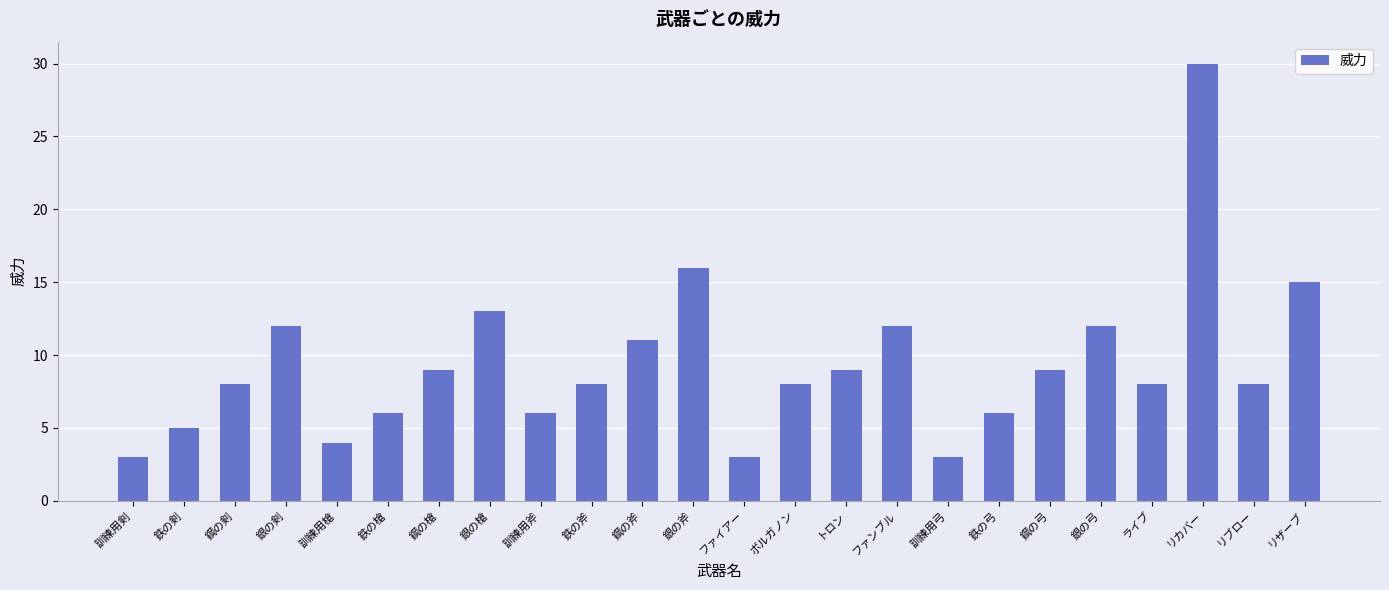

Does the chart contain any negative values?

No